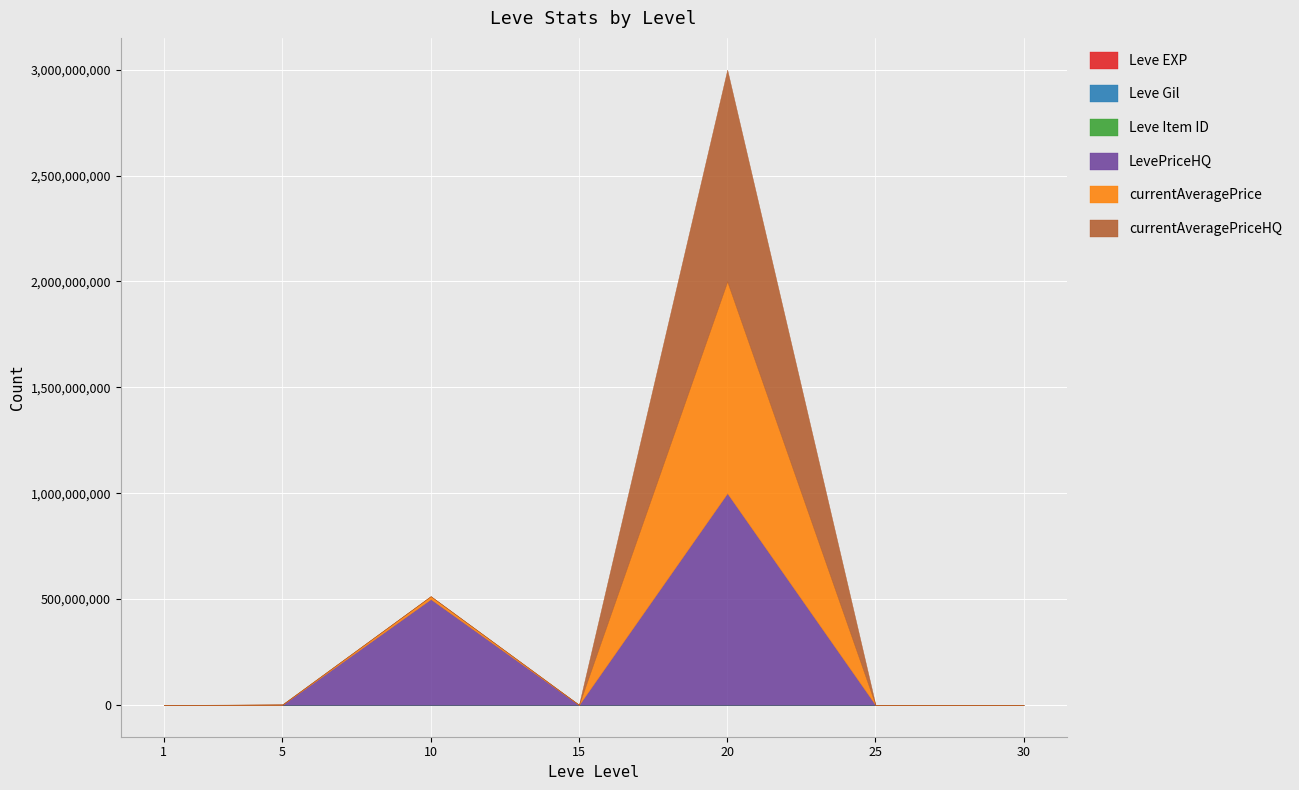

Reading left to right, extract all data points from this chart.

Leve EXP: 1=630	5=3600	10=9990	15=24790	20=21600	25=36390	30=67730
Leve Gil: 1=113	5=139	10=293	15=529	20=290	25=485	30=463
Leve Item ID: 1=5062	5=4197	10=4198	15=2685	20=4209	25=4222	30=2737
LevePriceHQ: 1=236	5=1155768	10=500010000	15=501750	20=1000000000	25=80000	30=54999
currentAveragePrice: 1=248	5=1002632	10=13764705	15=335500	20=1000000000	25=80000	30=42999
currentAveragePriceHQ: 1=236	5=1155768	10=0	15=501750	20=1000000000	25=0	30=42999